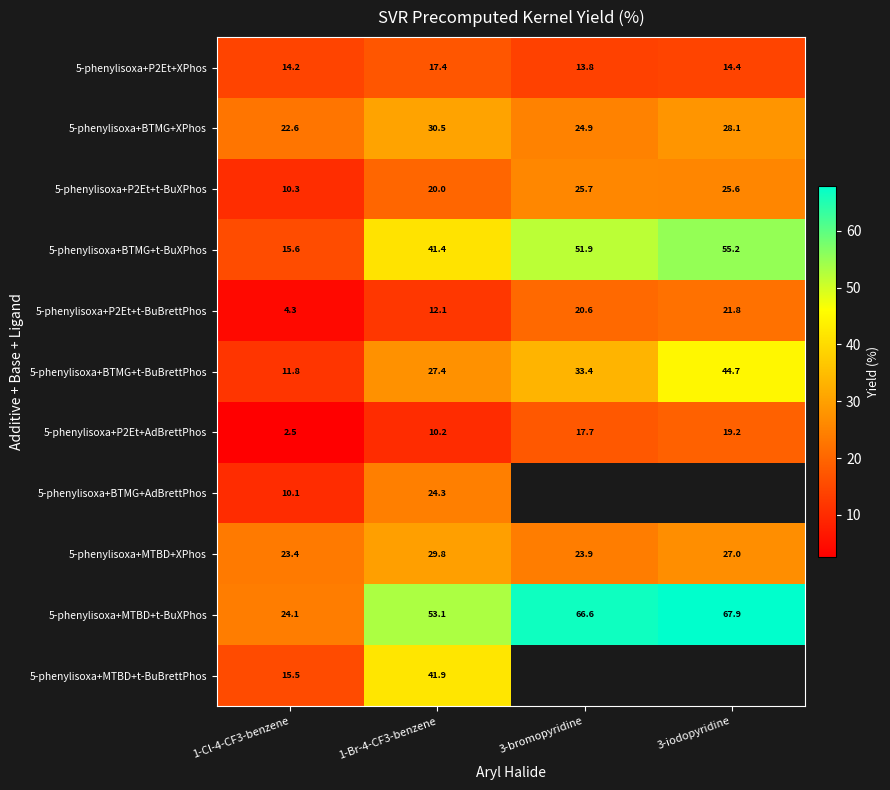

At which label does 5-phenylisoxa+P2Et+t-BuBrettPhos reach its peak?

3-iodopyridine